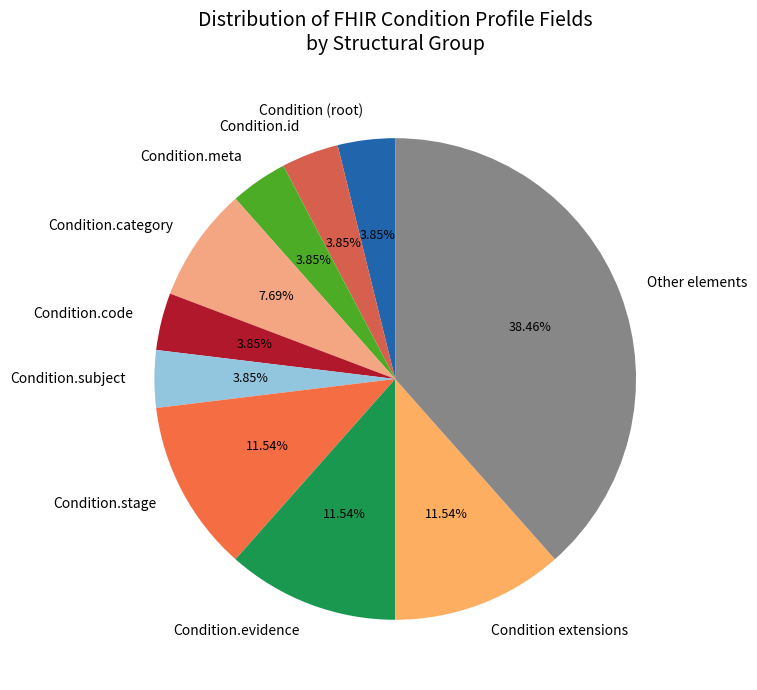

Is there any slice that represents more than half of the pie?

No